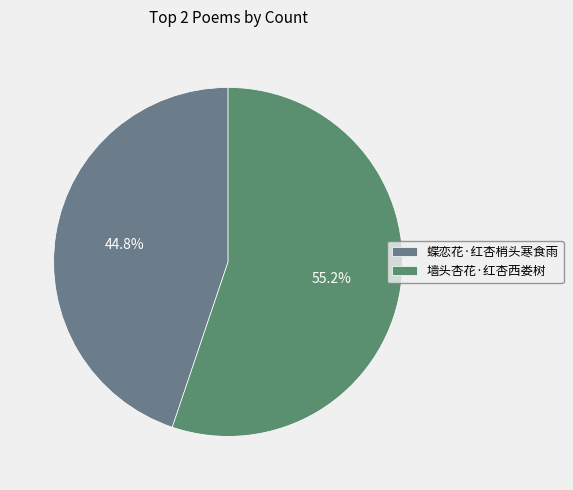

Which has a higher value, 蝶恋花·红杏梢头寒食雨 or 墙头杏花·红杏西娄树?

墙头杏花·红杏西娄树